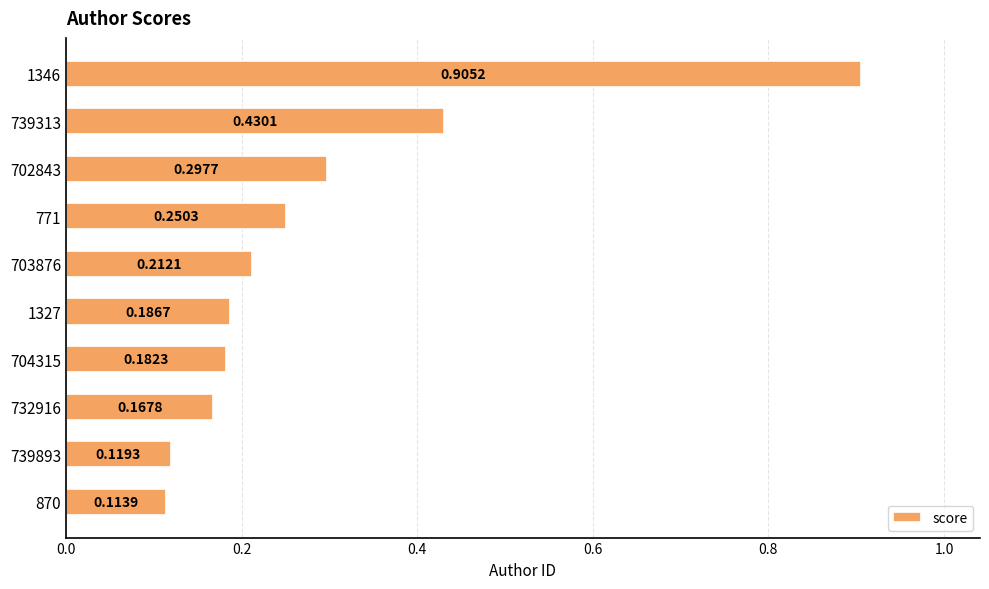

What is the sum of all values?

2.9